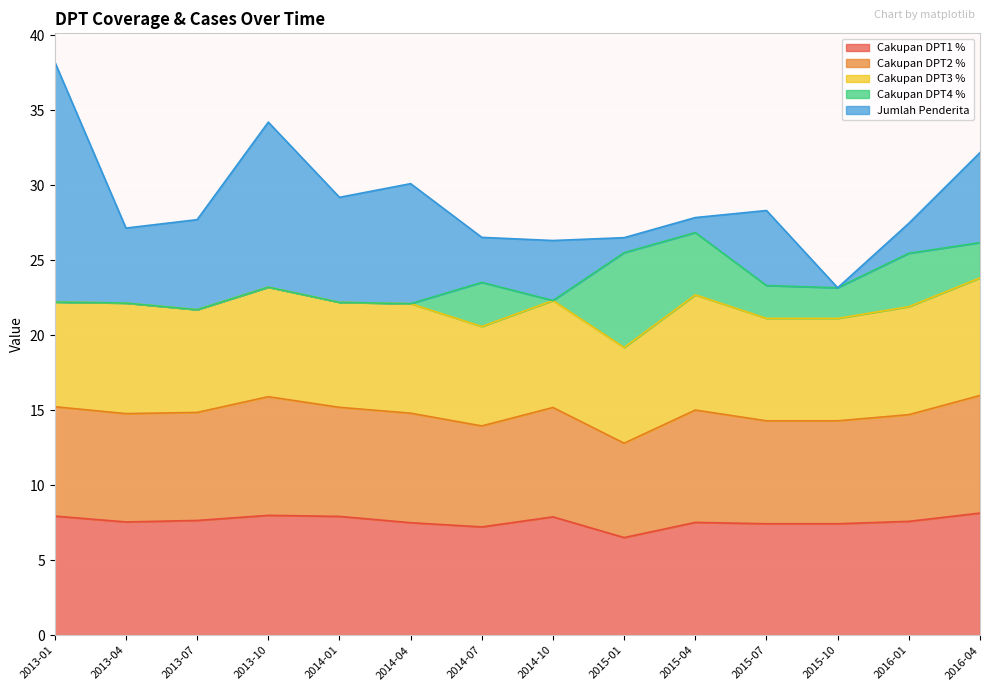

What is the difference between the maximum and second lowest values in the Cakupan DPT3 % series?

1.2